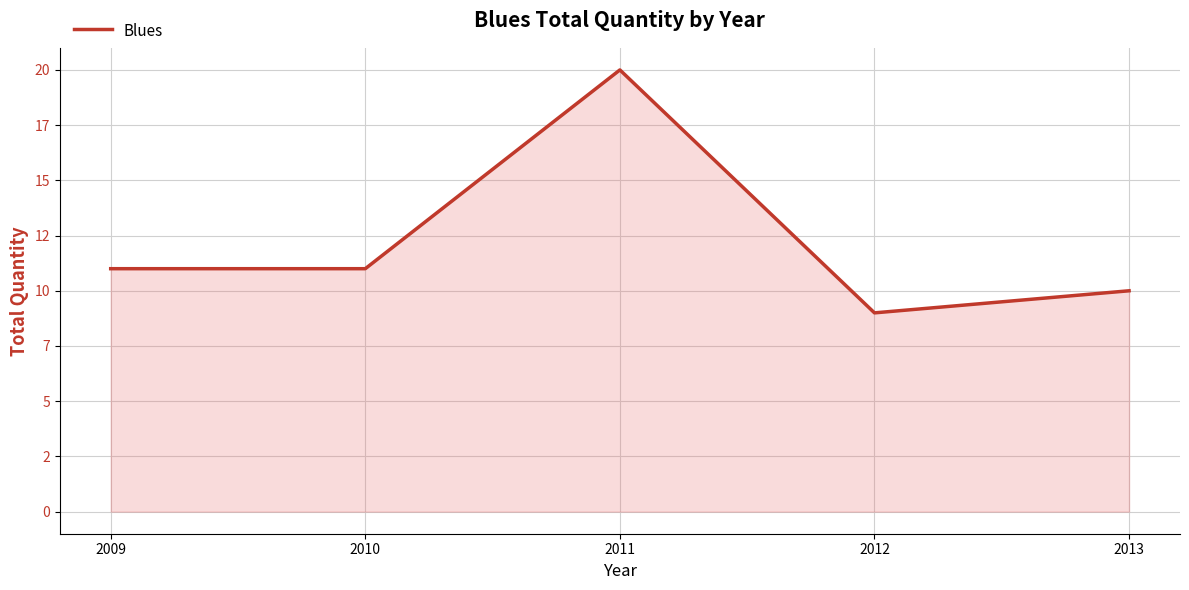

Is it true that the value at 2010 is 11?

True